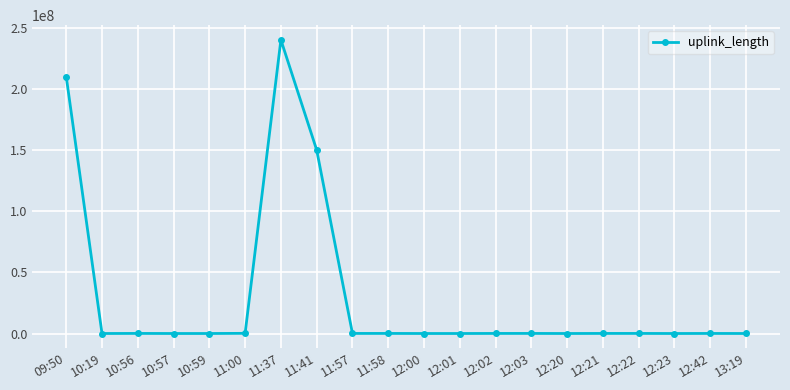

What is the greatest value displayed?

240010111